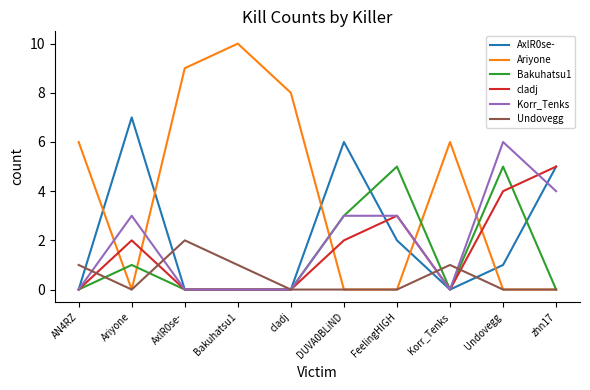

Between Ariyone and zhn17, which series saw the biggest shift?

cladj